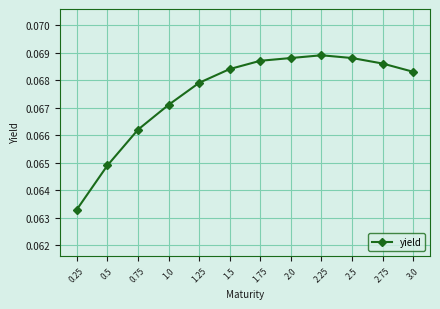

How many lines are shown in the chart?

1